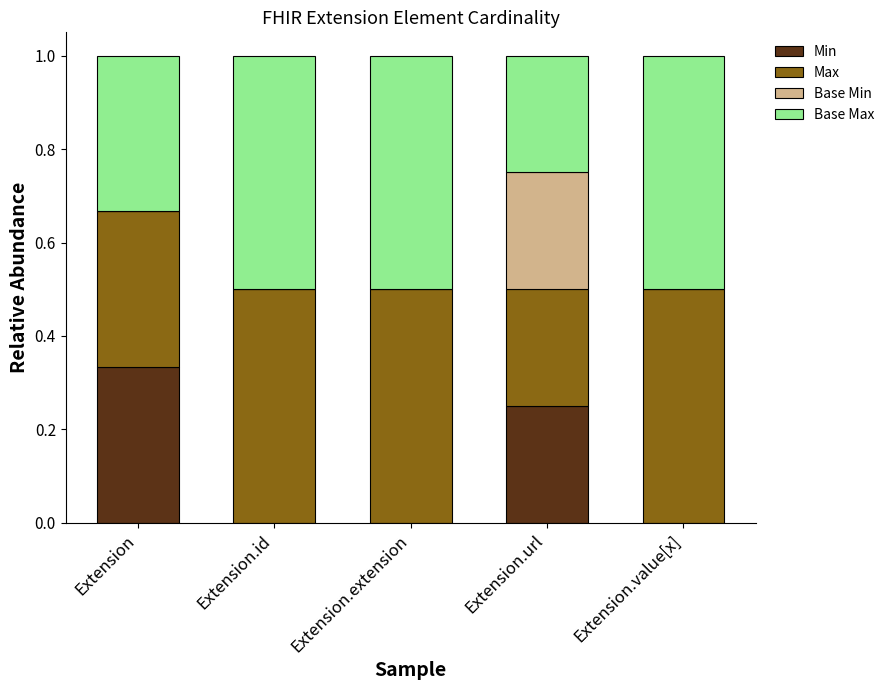

What is the total value across all series at Extension.id?

1.0